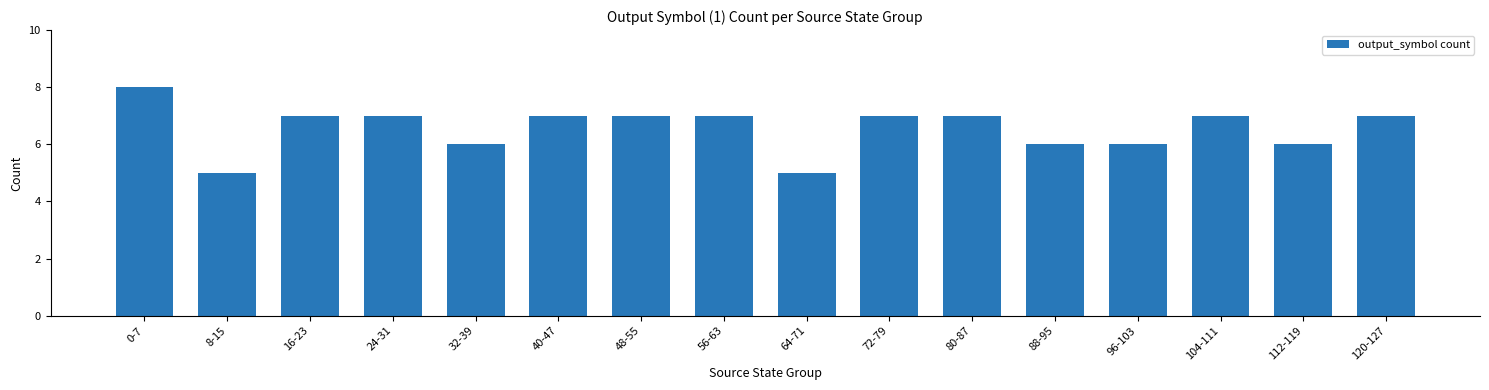

Is it true that the value at 56-63 is 12?

False